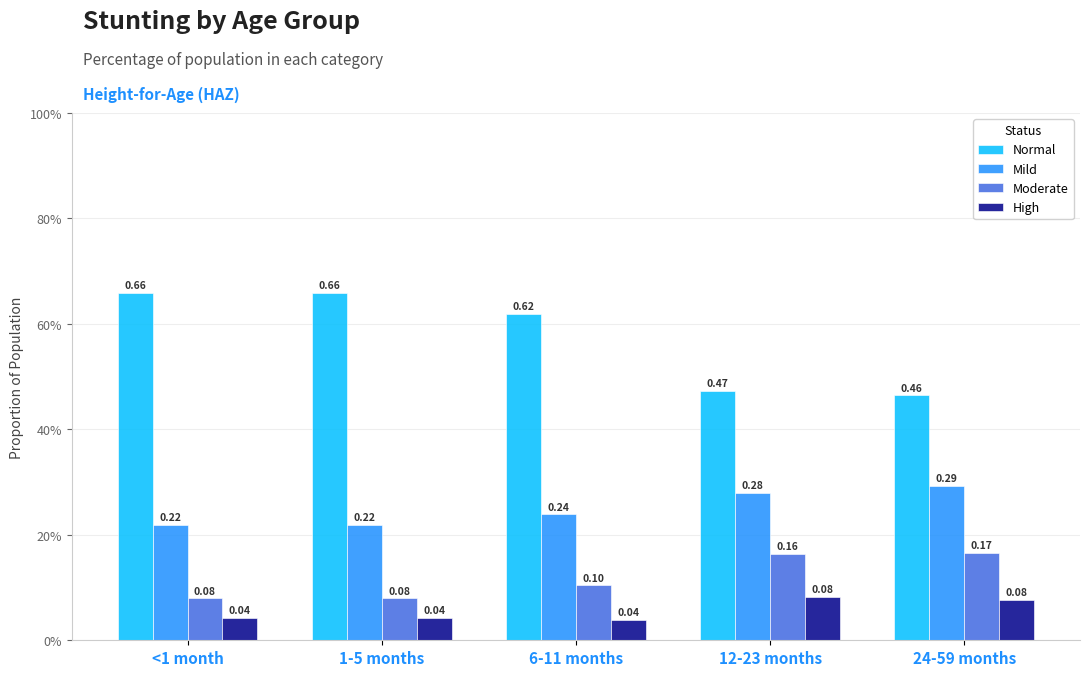

Reading left to right, extract all data points from this chart.

Normal: 0.7	0.7	0.6	0.5	0.5
Mild: 0.2	0.2	0.2	0.3	0.3
Moderate: 0.1	0.1	0.1	0.2	0.2
High: 0.0	0.0	0.0	0.1	0.1